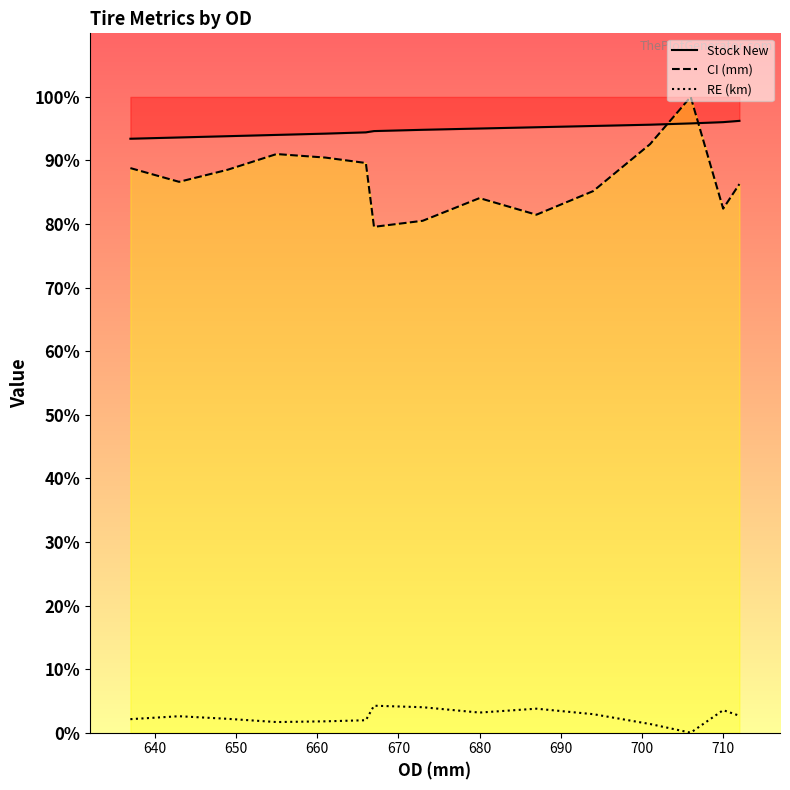

How many lines are shown in the chart?

3